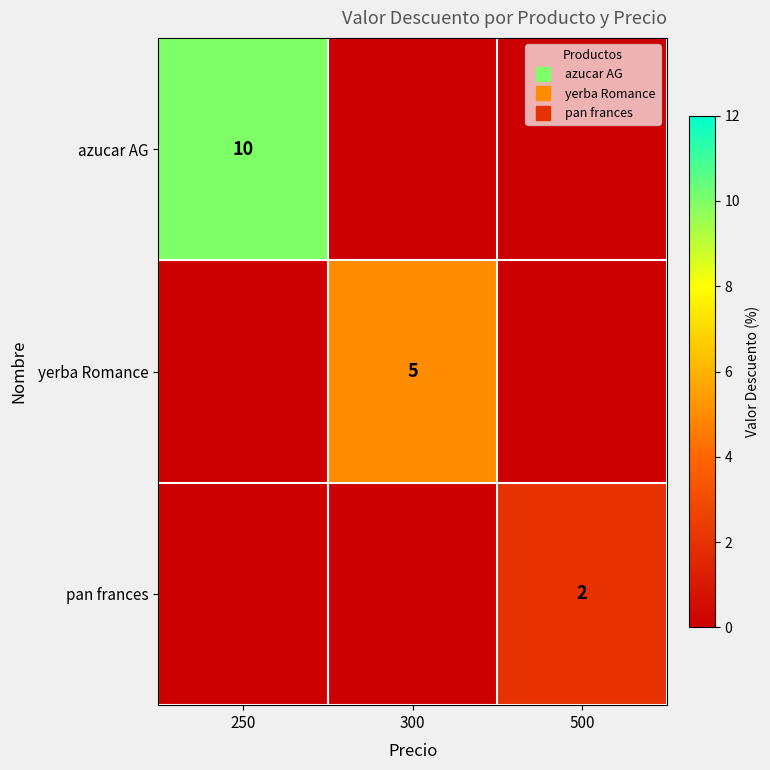

What is the average value of the pan frances series?

1